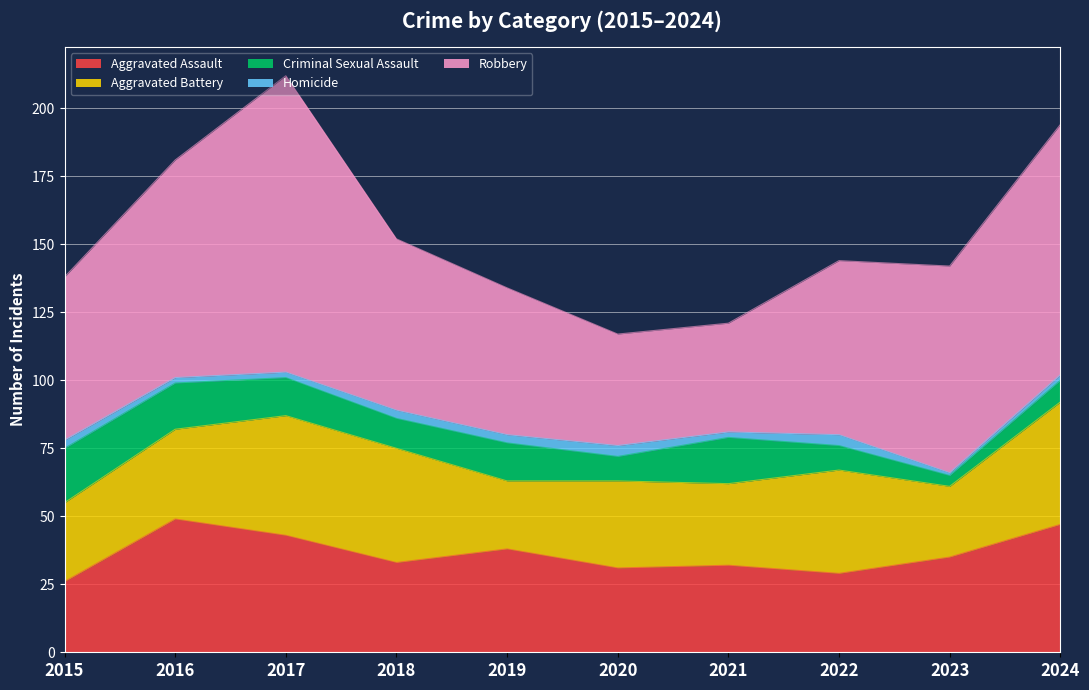

Does the chart display data point markers on the line(s)?

No